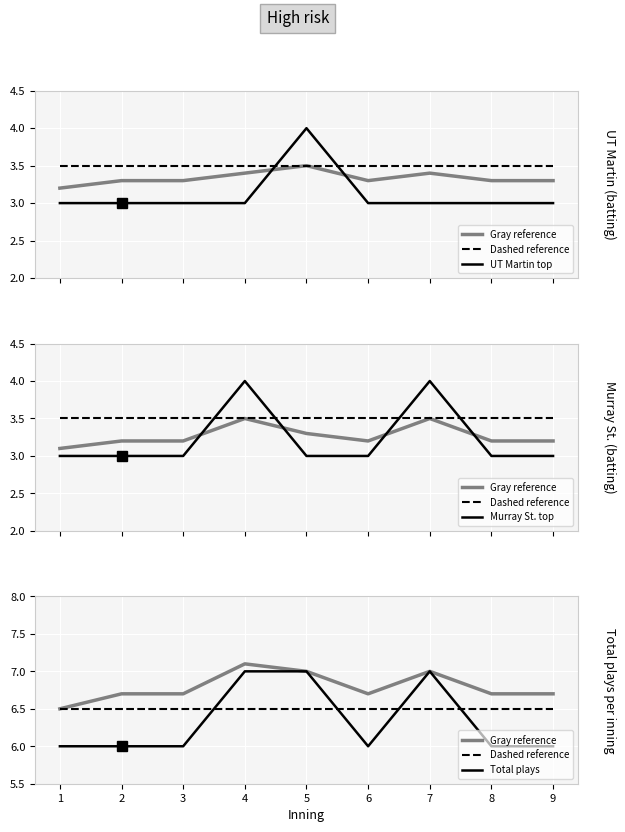

True or false: Murray St. top has a value of 1.8 at 9.

False